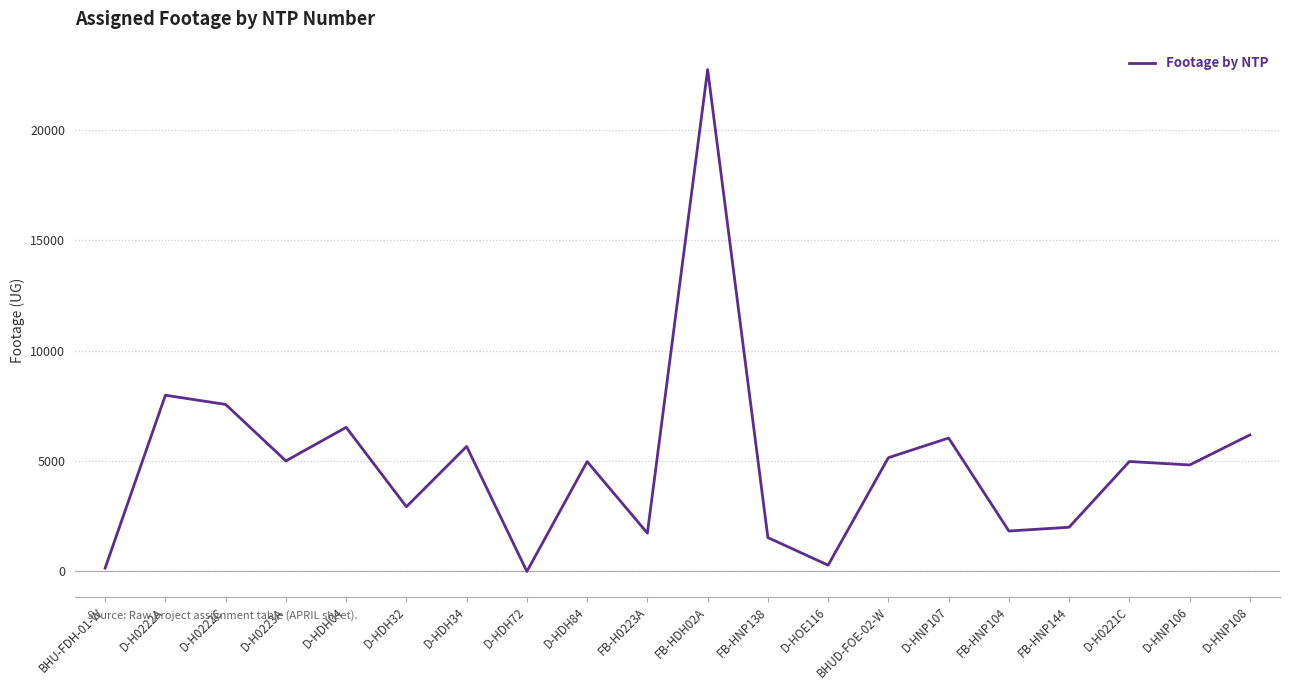

How many values are above zero?

19